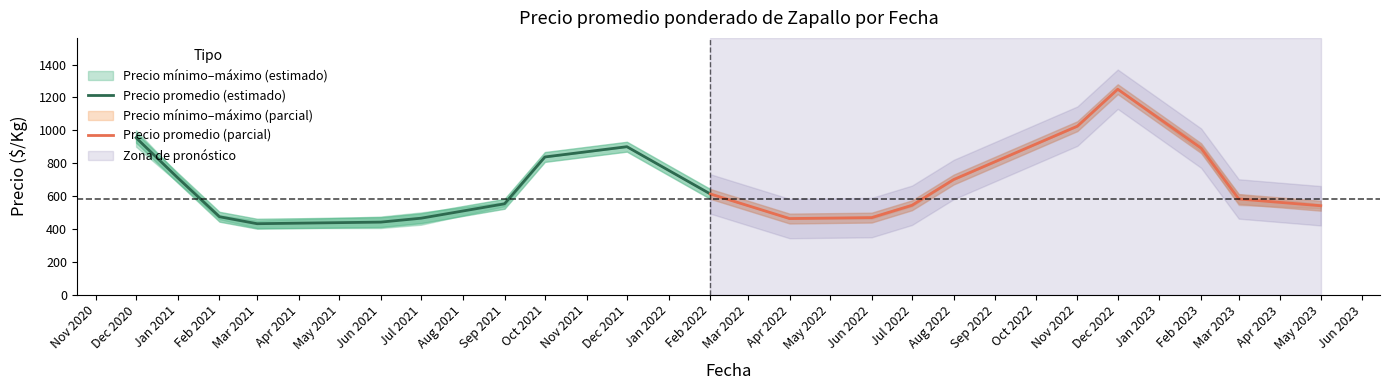

What is the value of the Precio promedio (estimado) point at the 3rd from the left?

473.6